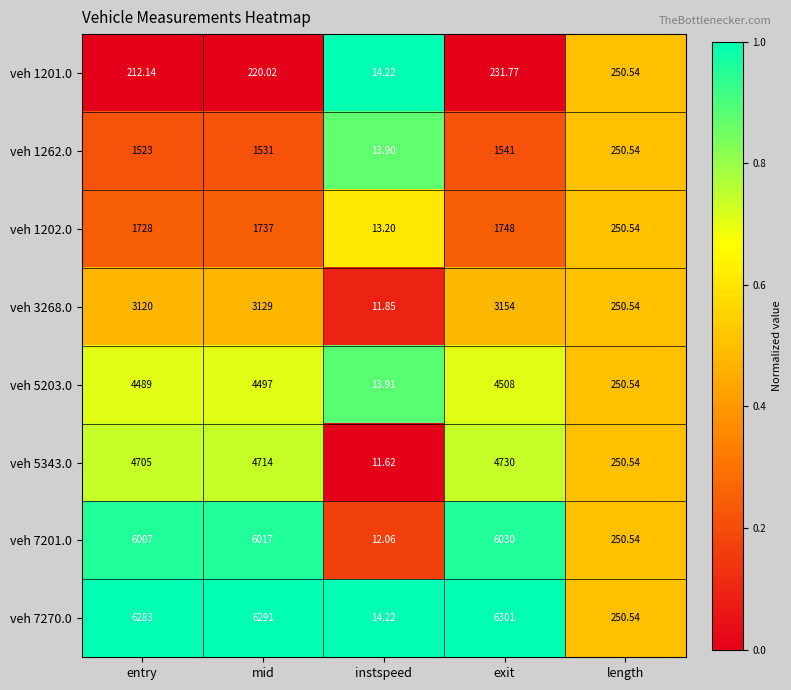

Is the value of veh 7201.0 at length greater than the value of veh 1202.0 at exit?

No